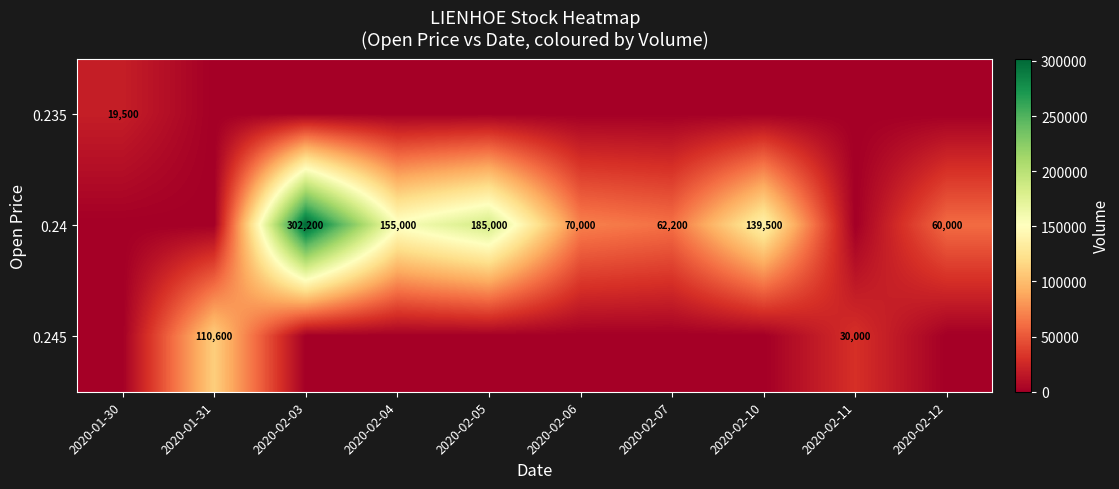

The value of row_0 at 2020-01-30 is 19500. True or false?

True